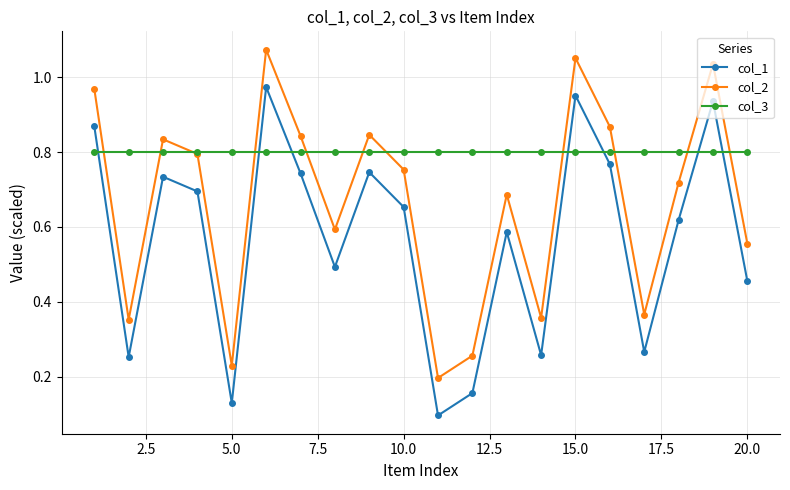

How many interior local peaks does the col_2 series have?

6